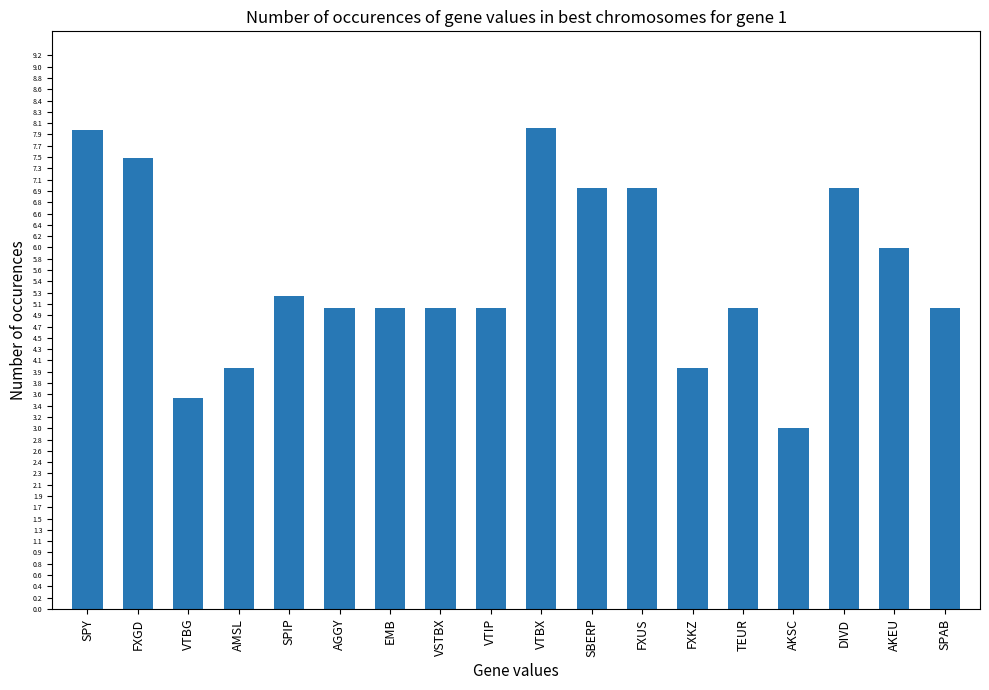

What is the label of the 18th bar from the left?

SPAB